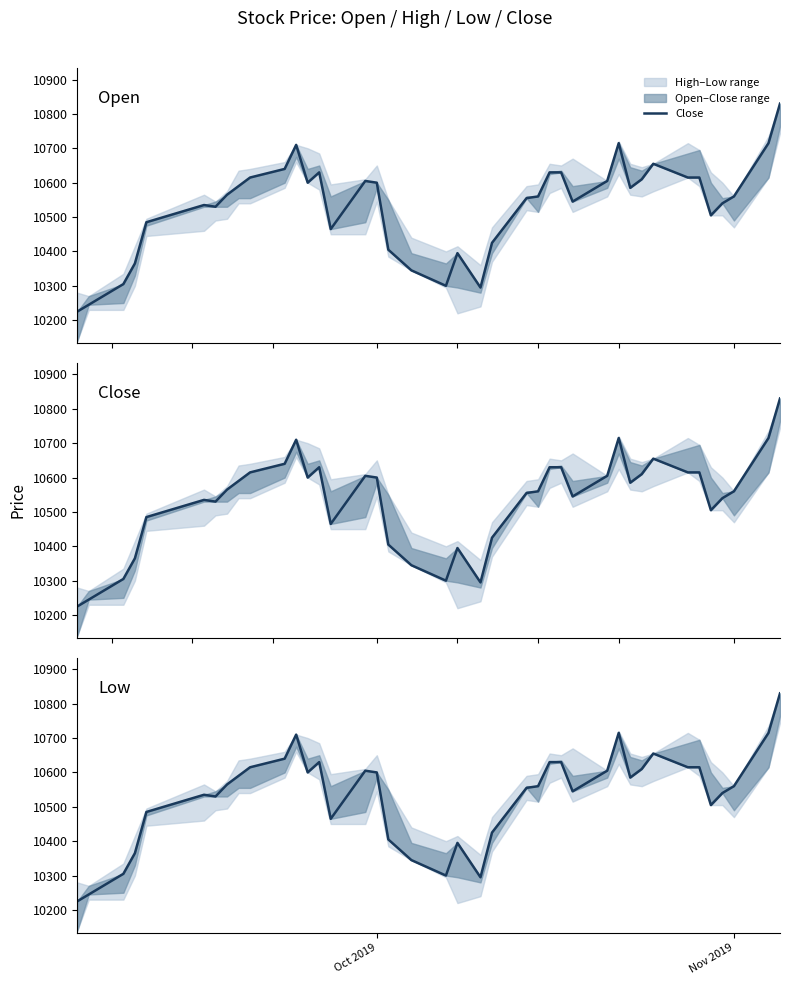

How many data points does each series have?

40